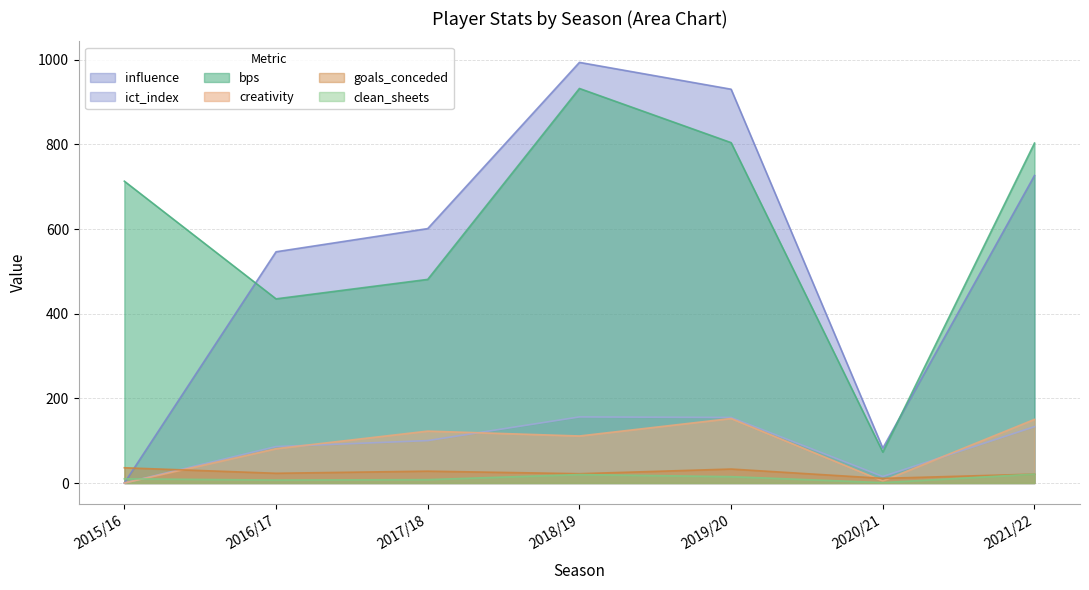

At which label is clean_sheets closest to 11?

2015/16